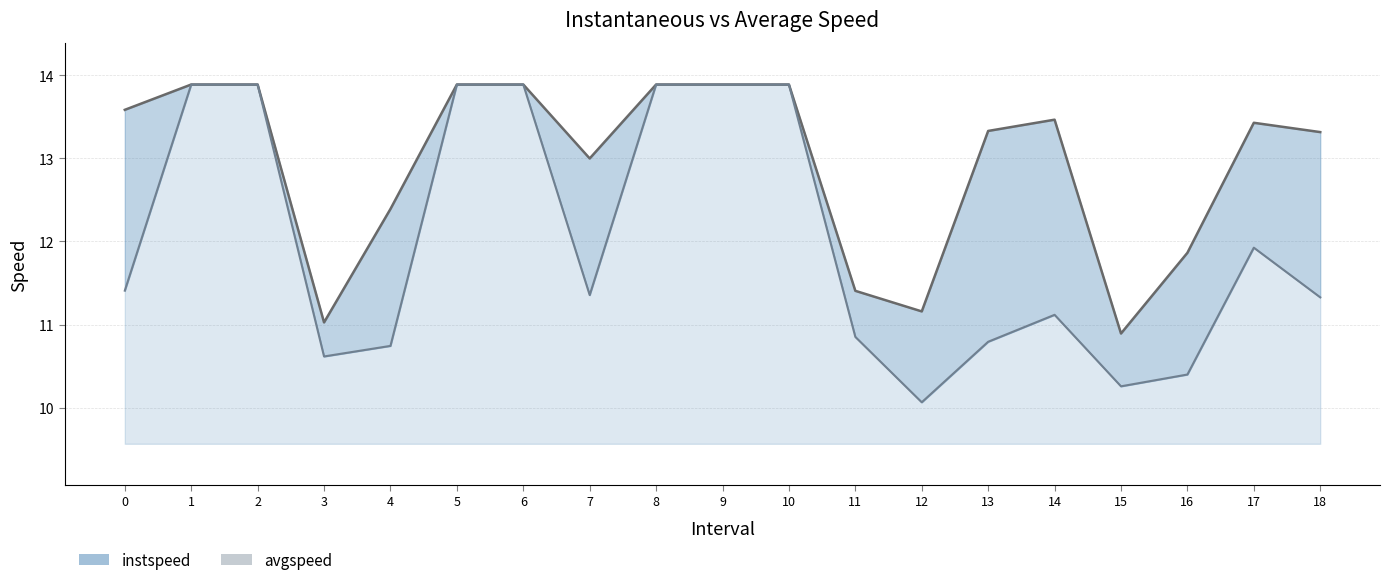

What is the total value across all series at 17?

25.4